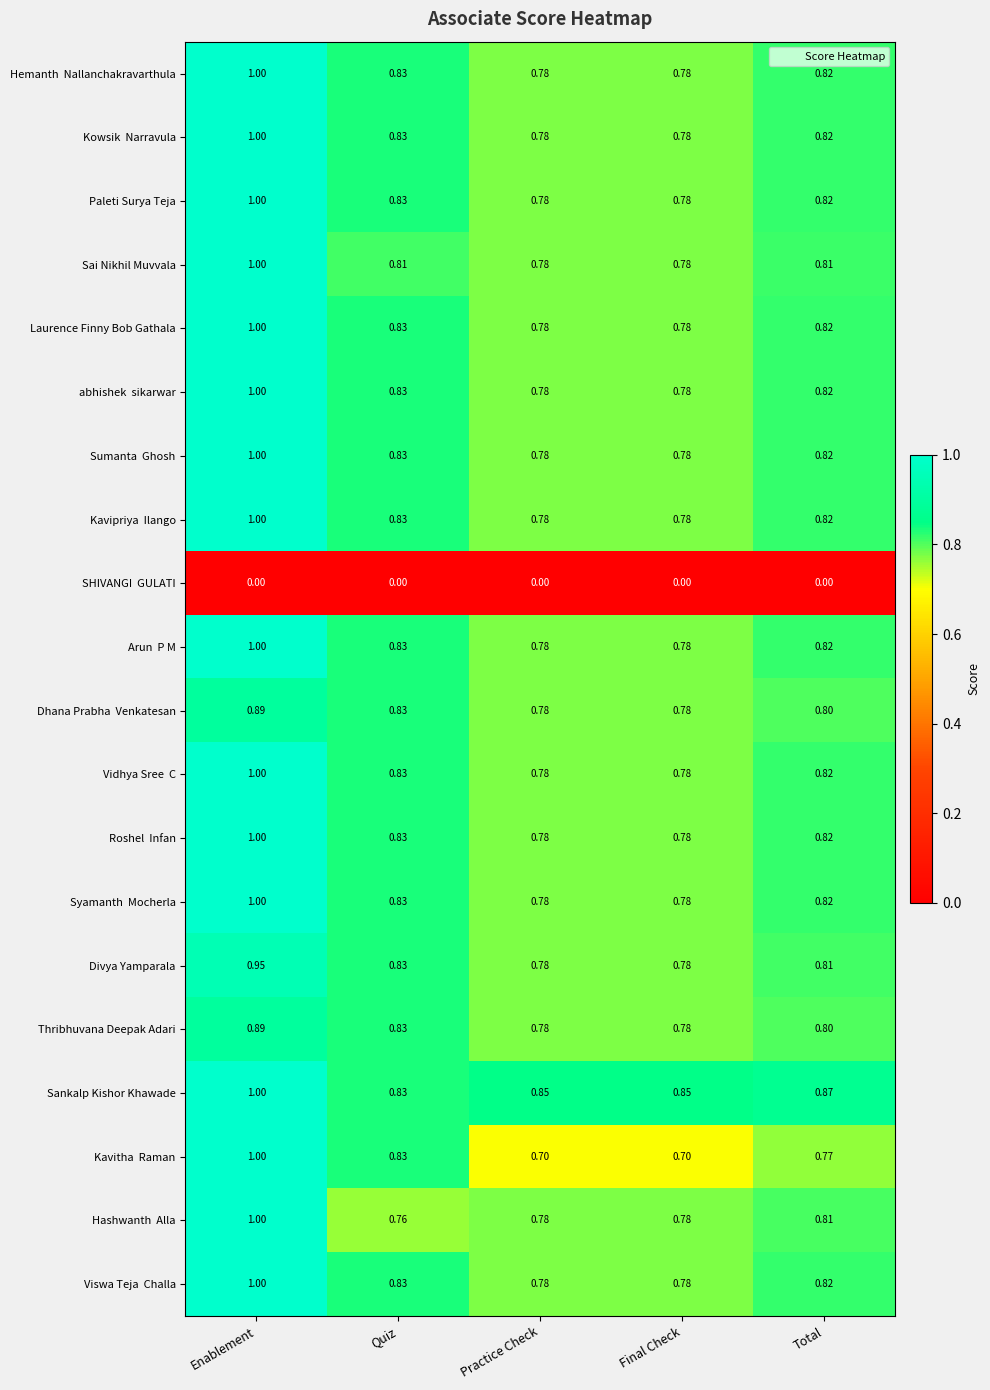

Which series has the largest total across all categories?

Sankalp Kishor Khawade